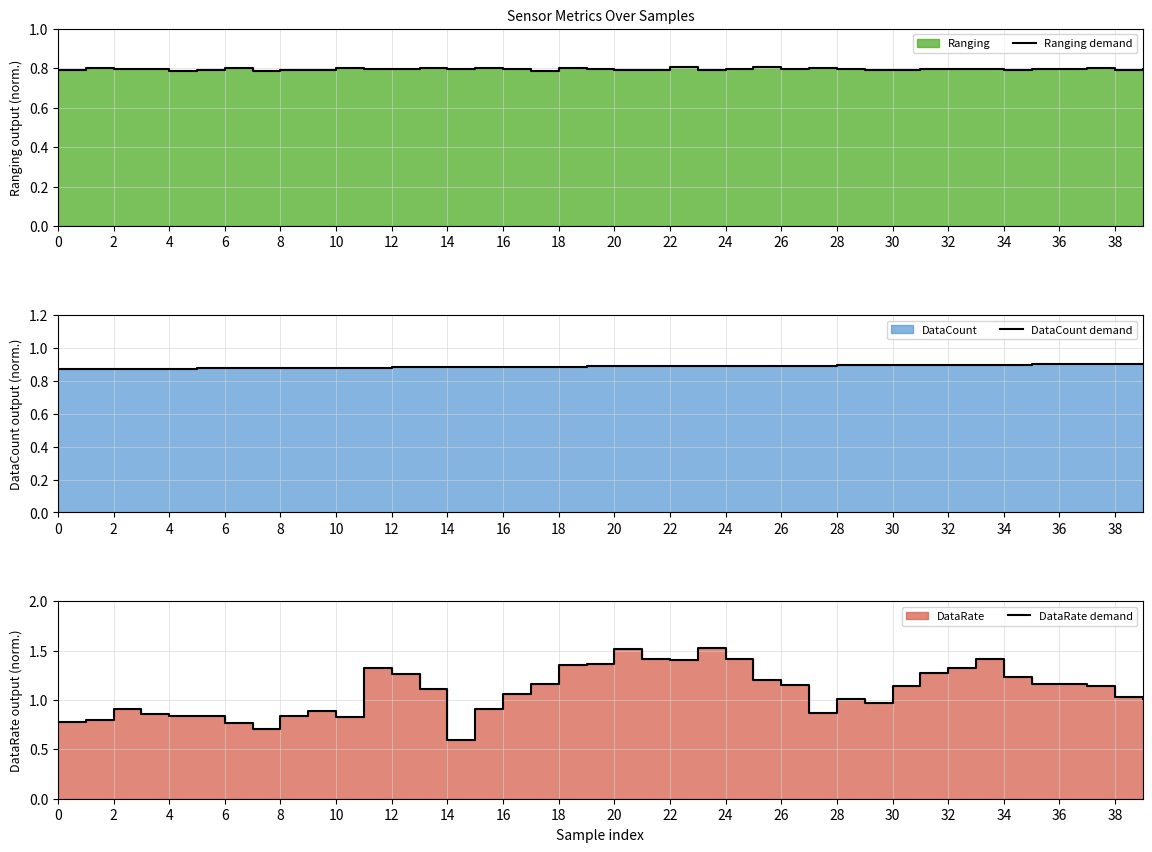

What is the minimum value shown in the chart?

0.6